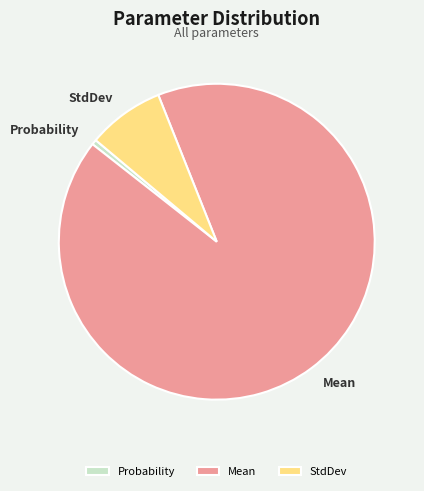

How many slices are in this pie chart?

3